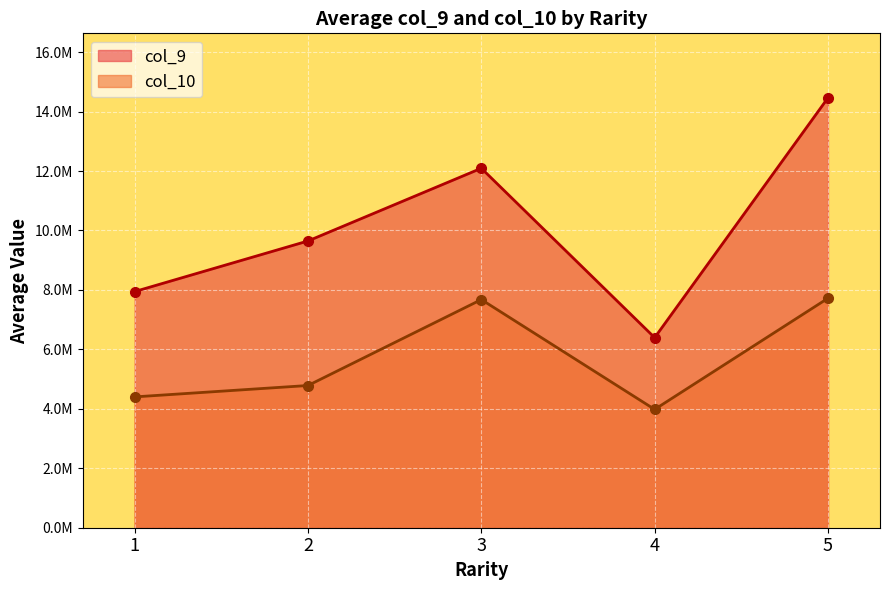

At which label does col_9 first exceed 7510000?

1